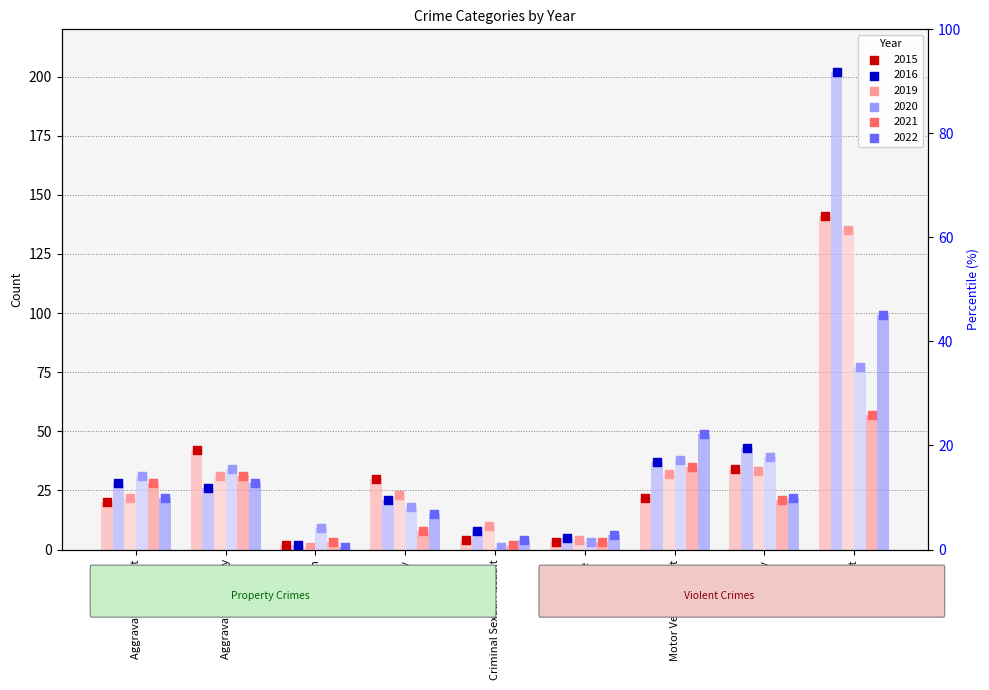

Which series has the largest total across all categories?

2016